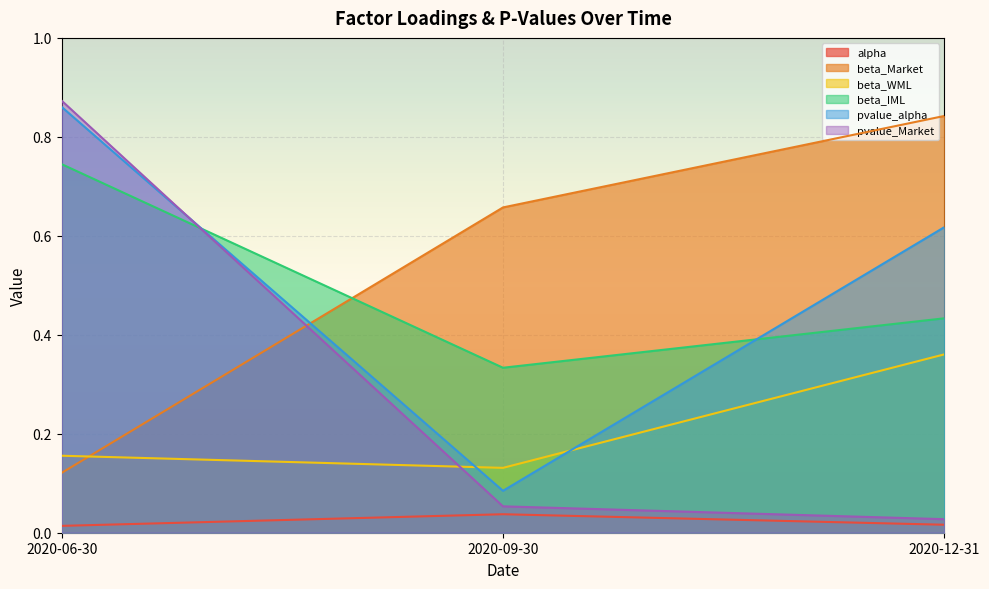

What is the difference between the beta_IML values at 2020-09-30 and 2020-06-30?

0.4